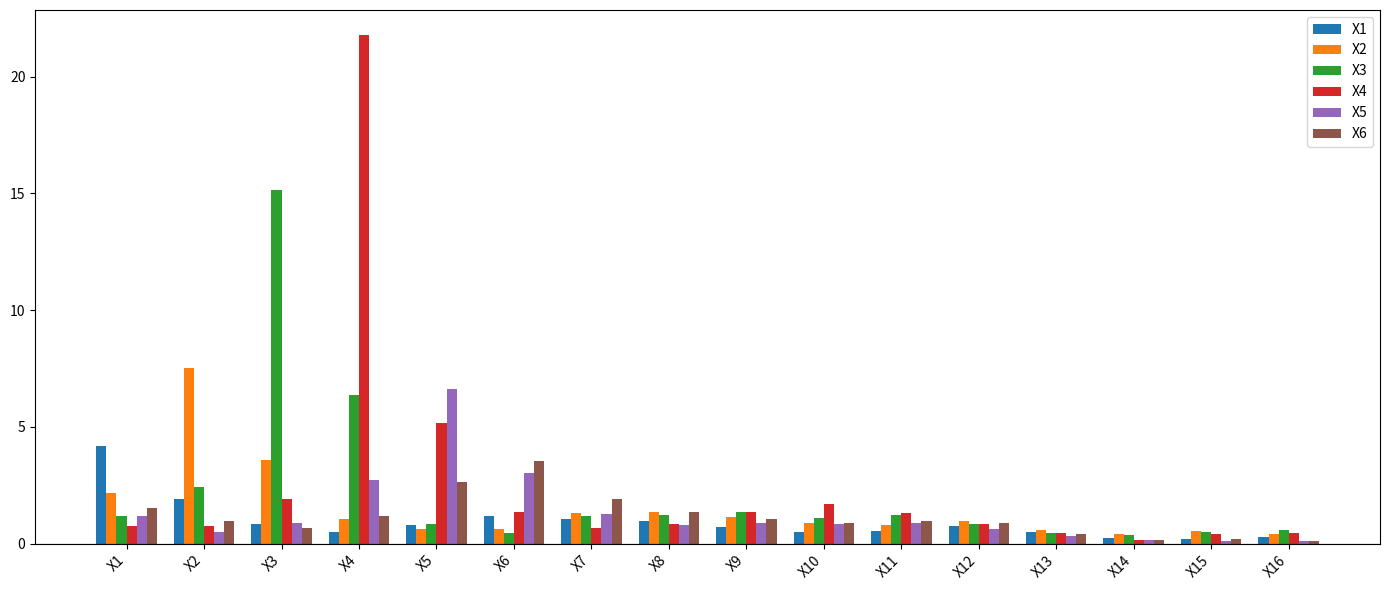

What is the difference between the maximum and second lowest values in the X4 series?

21.4